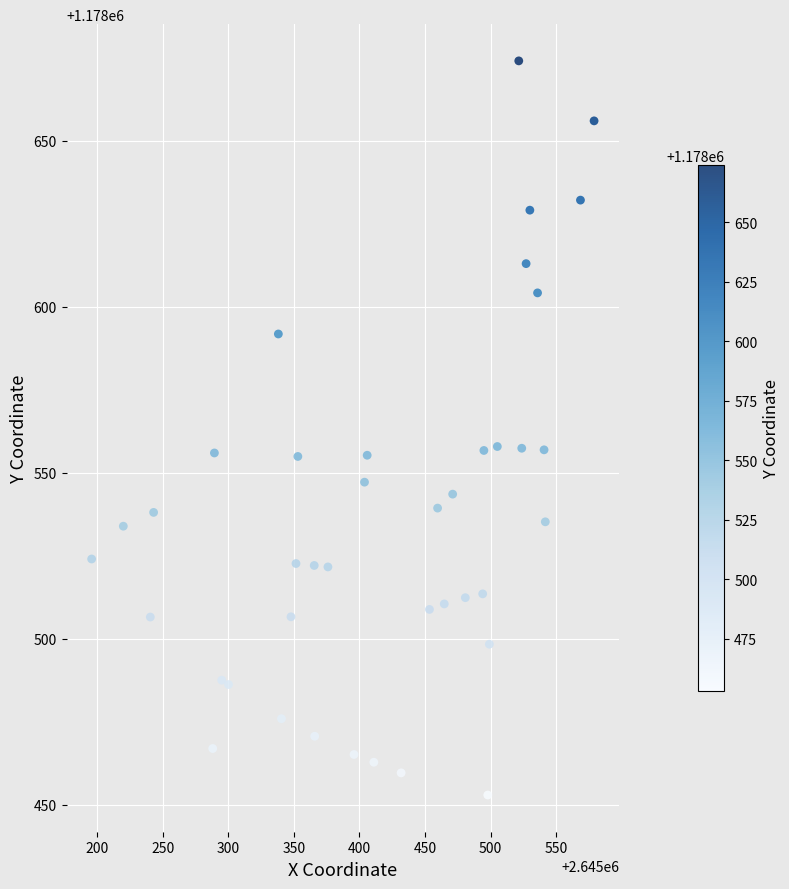

What is the range of X values (max minus min)?

383.3